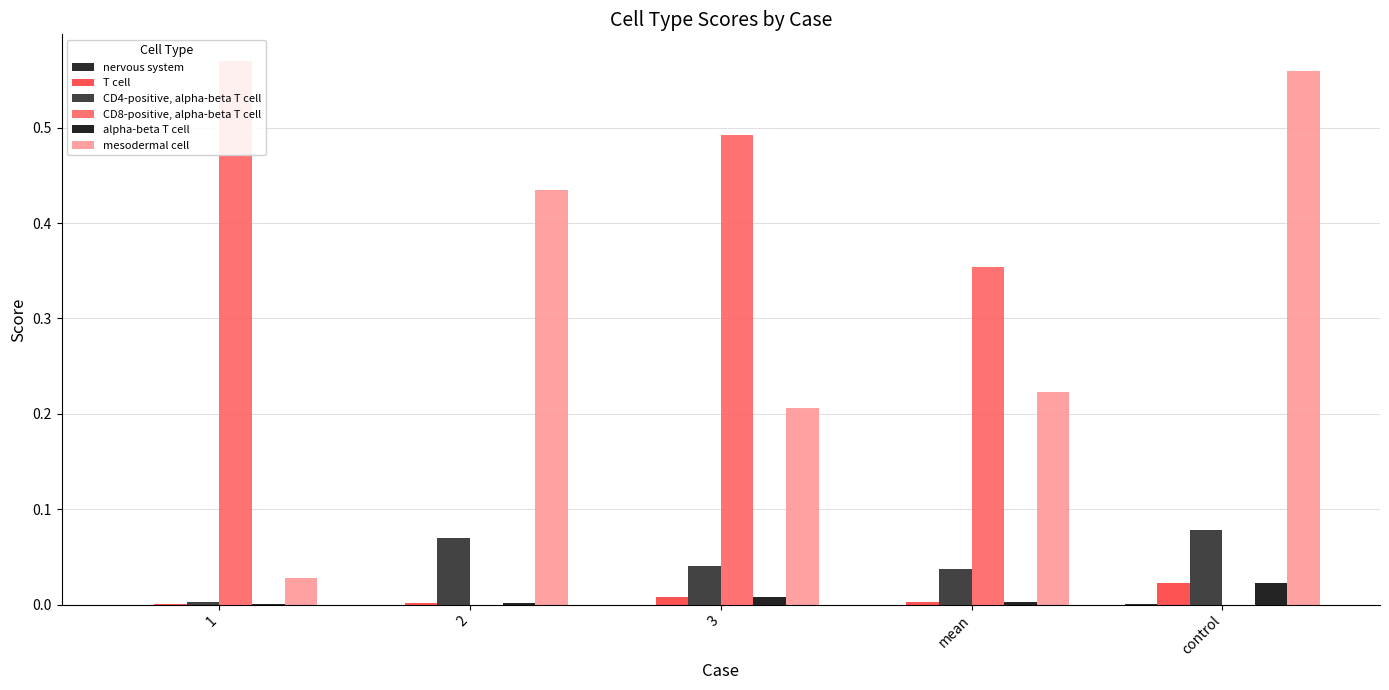

At which label does T cell reach its minimum?

1